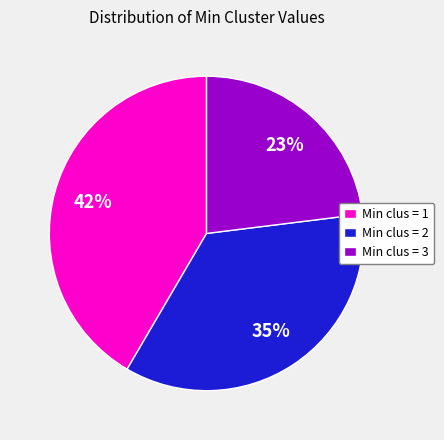

To the nearest percent, what is the average slice percentage?

33%